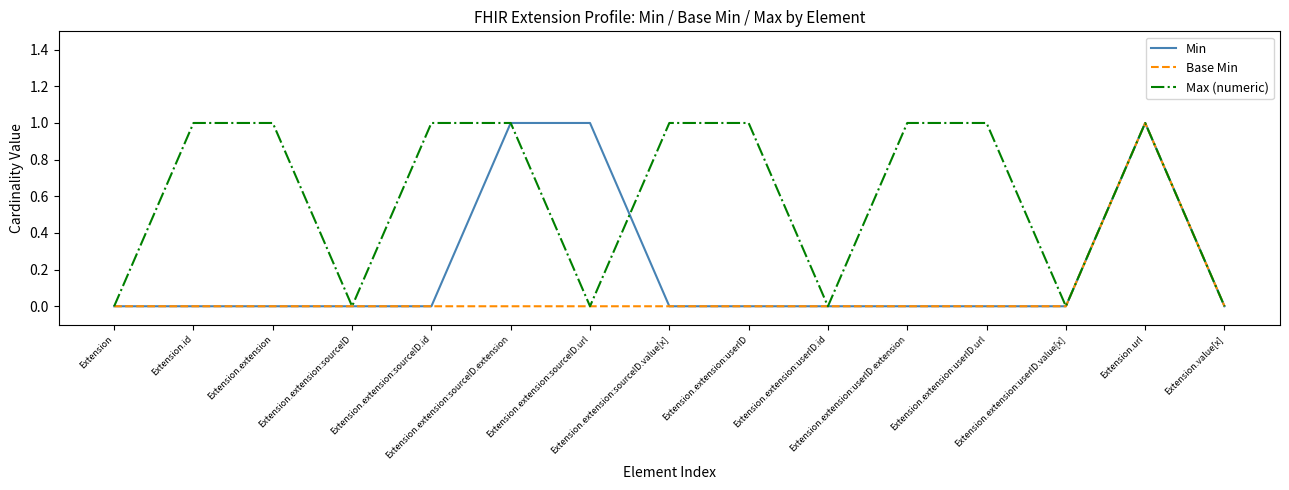

What is the total value across all series at Extension.extension:userID.url?

1